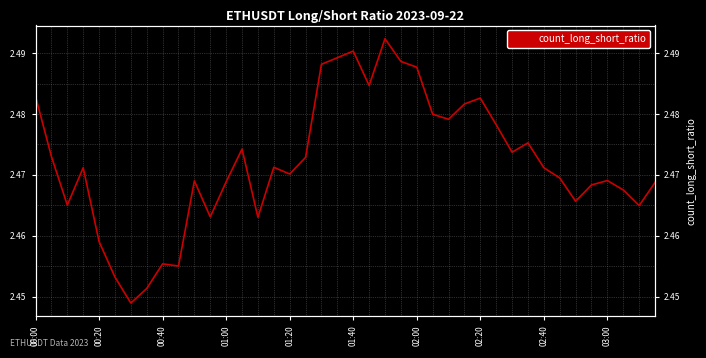

How many interior local valleys (lower than both neighbors) does the data have?

11